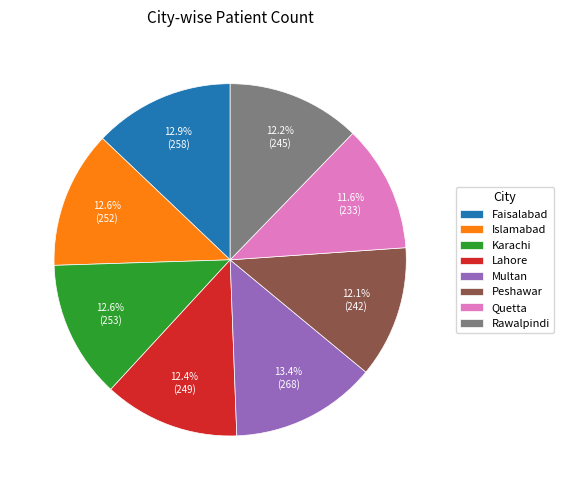

Is the sum of Lahore and Rawalpindi greater than half?

No